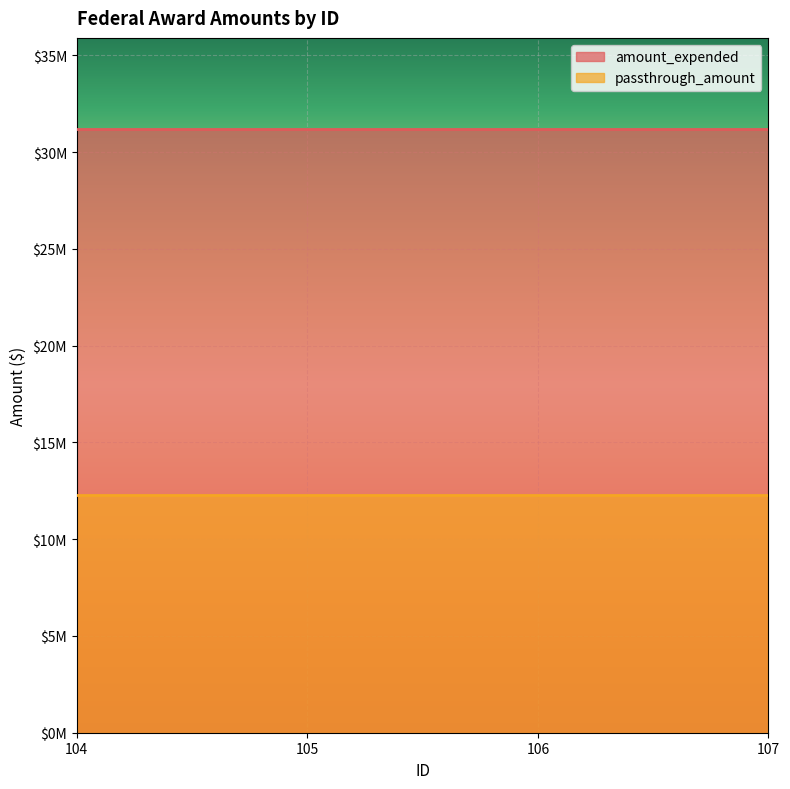

True or false: passthrough_amount and amount_expended cross at least once.

False